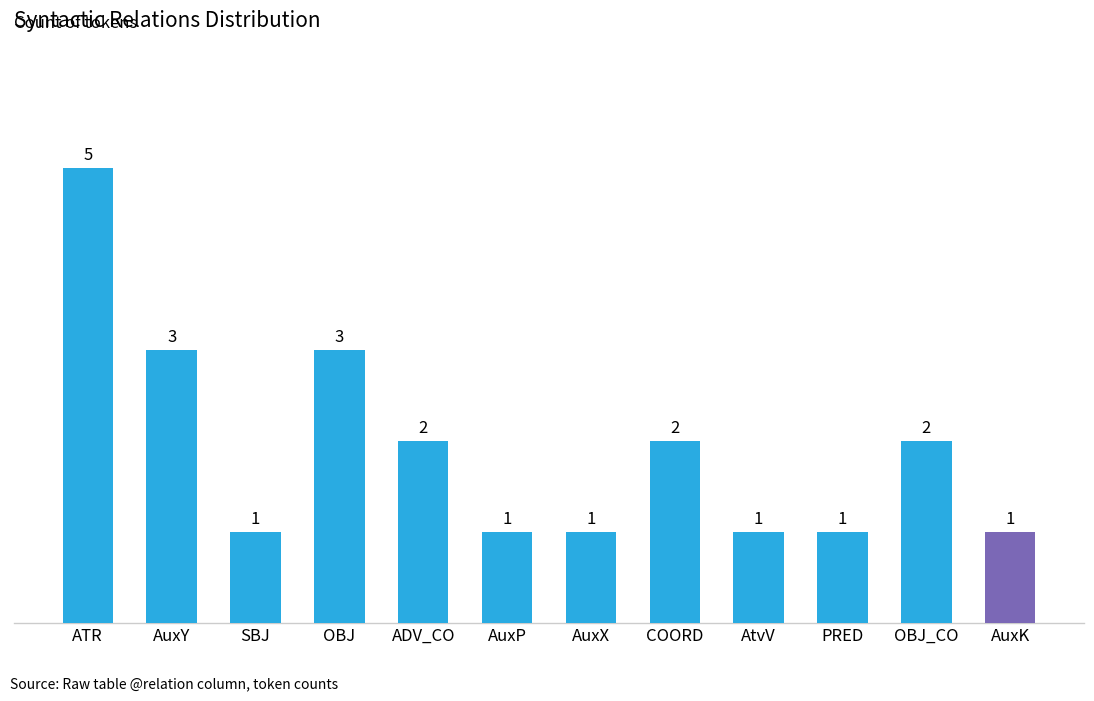

Reading left to right, what are all the values shown in this chart?

ATR=5	AuxY=3	SBJ=1	OBJ=3	ADV_CO=2	AuxP=1	AuxX=1	COORD=2	AtvV=1	PRED=1	OBJ_CO=2	AuxK=1